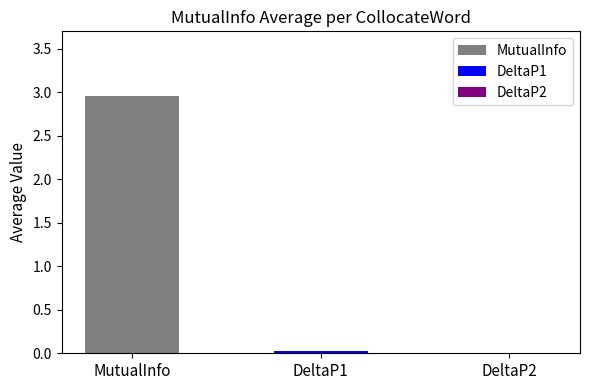

Which series has the largest total across all categories?

MutualInfo